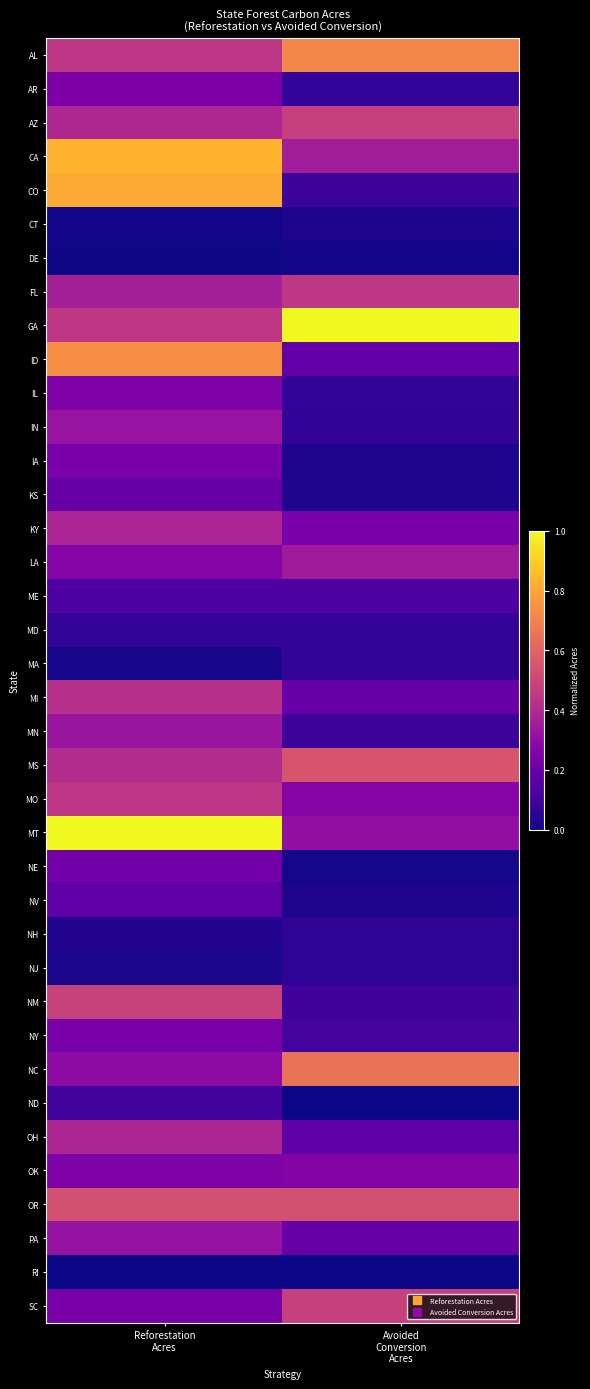

What is the total value across all series at Reforestation
Acres?

12.1